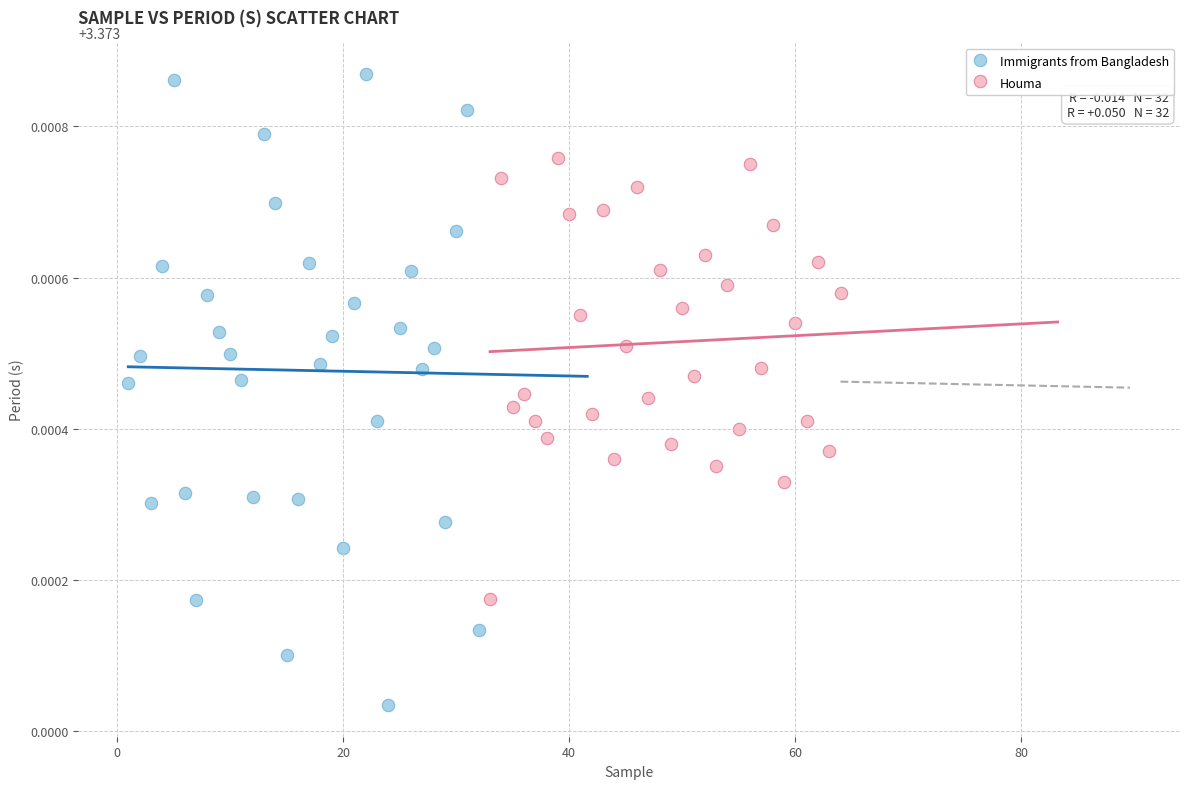

Which series contains the highest Y value?

Immigrants from Bangladesh